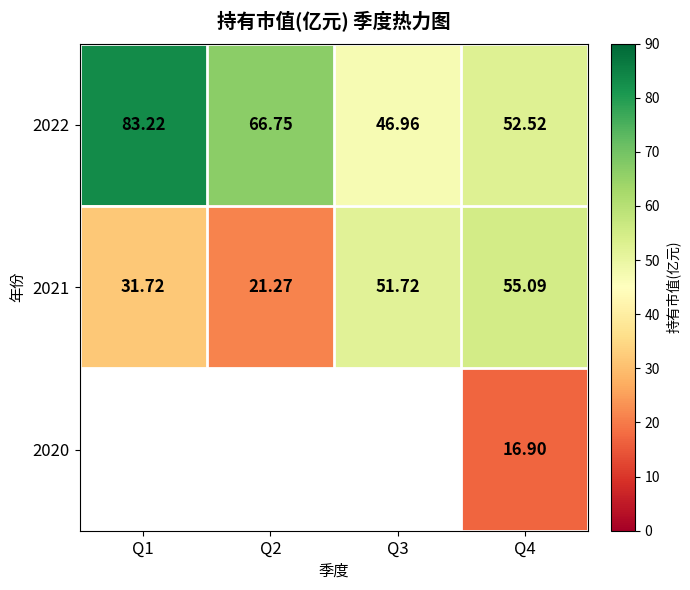

What is the difference between the highest and lowest values at Q4?

38.2